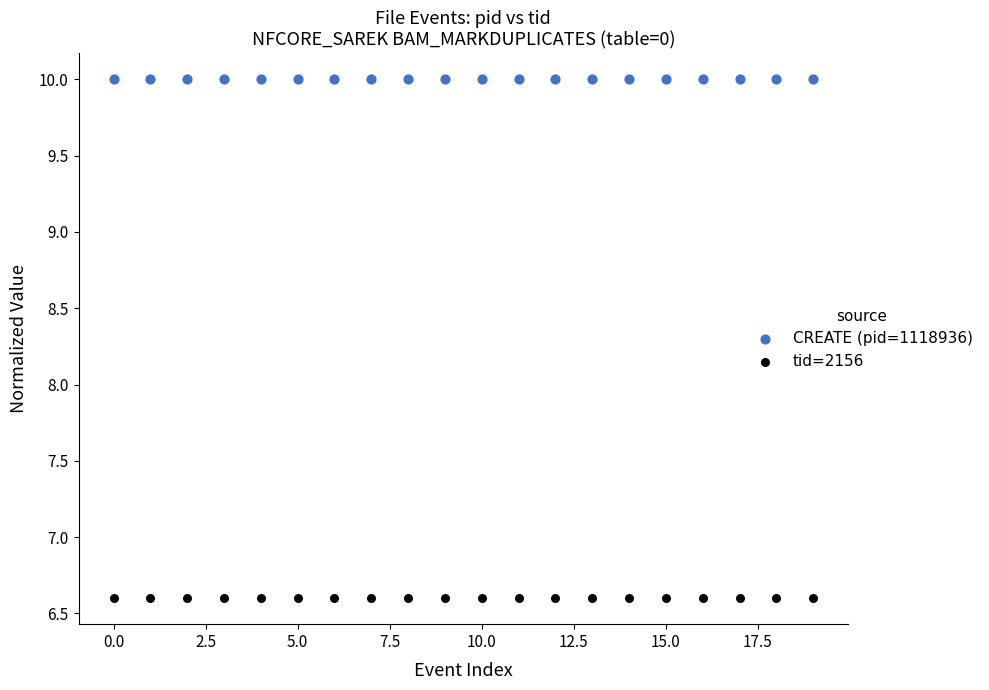

What are all the series names shown in the legend?

CREATE (pid=1118936), tid=2156